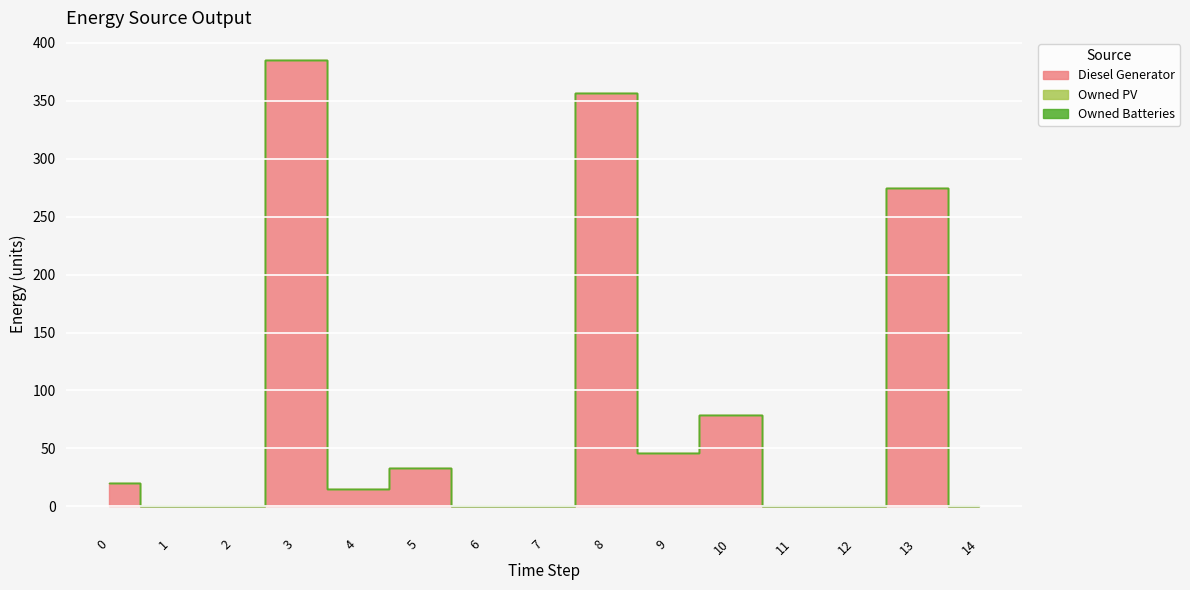

Is the value of Owned PV at 4 greater than the value of Diesel Generator at 7?

No